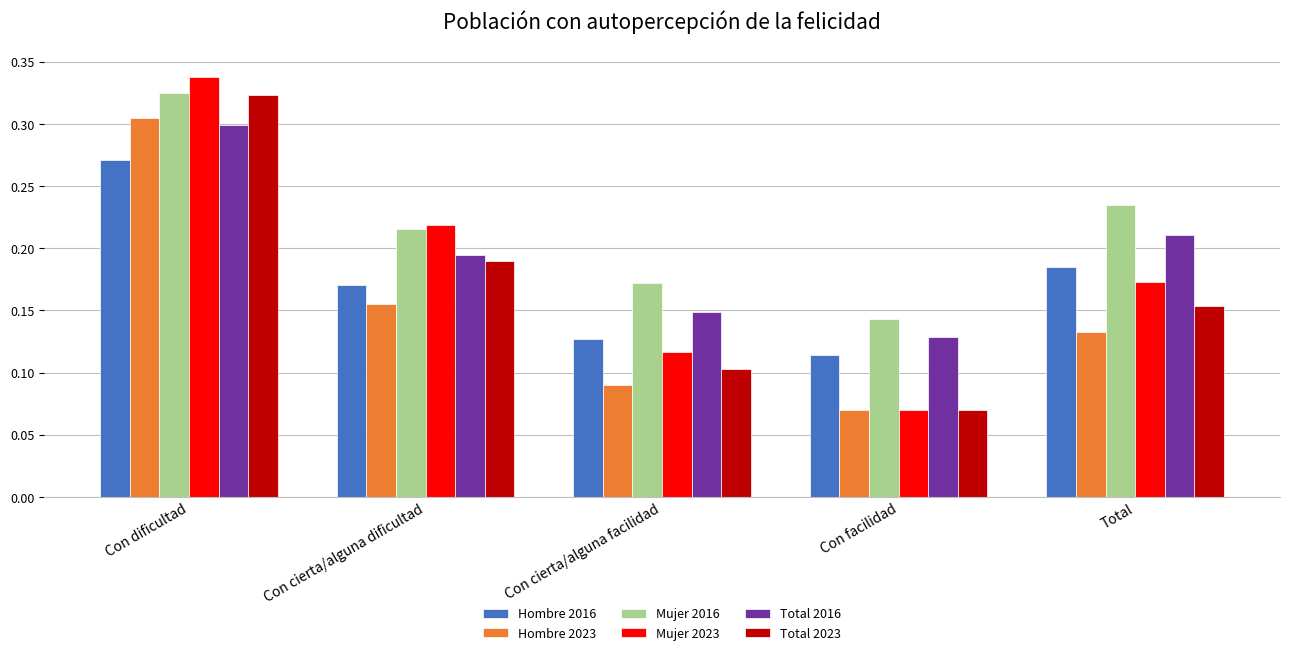

List the labels in order of Total 2023 value, smallest first.

Con facilidad, Con cierta/alguna facilidad, Total, Con cierta/alguna dificultad, Con dificultad